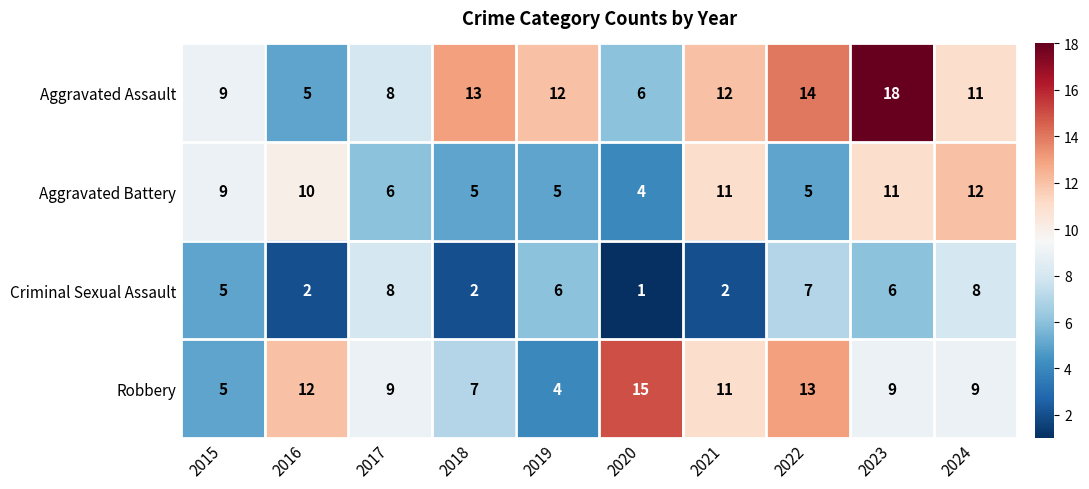

Which series has the widest spread of values?

Aggravated Assault